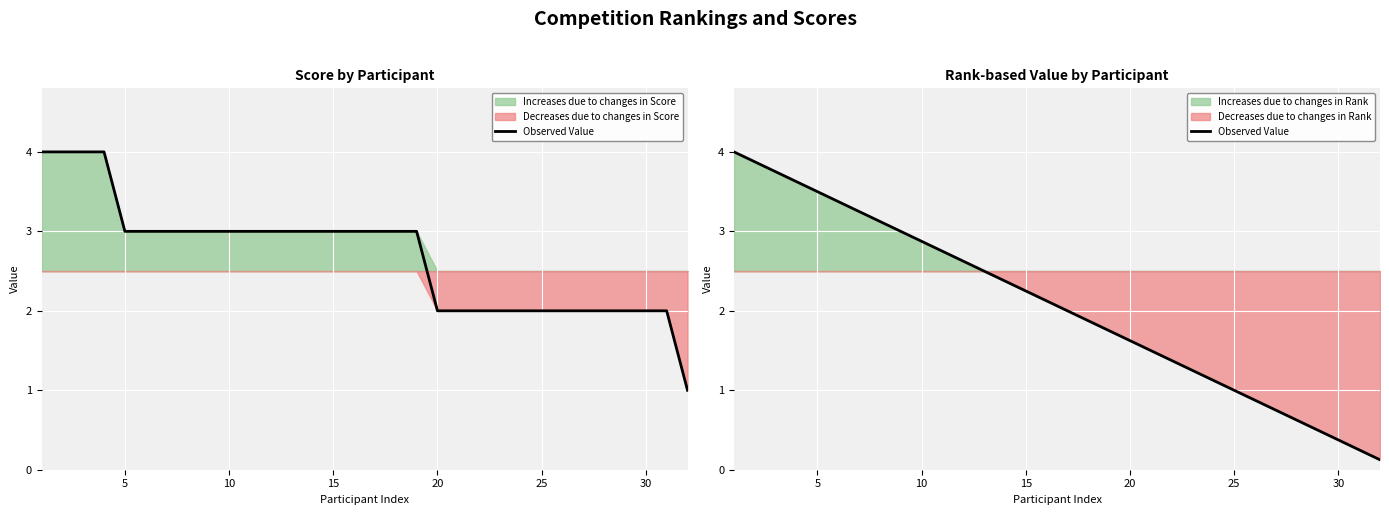

What is the value of the 2nd point from the left?

3.9